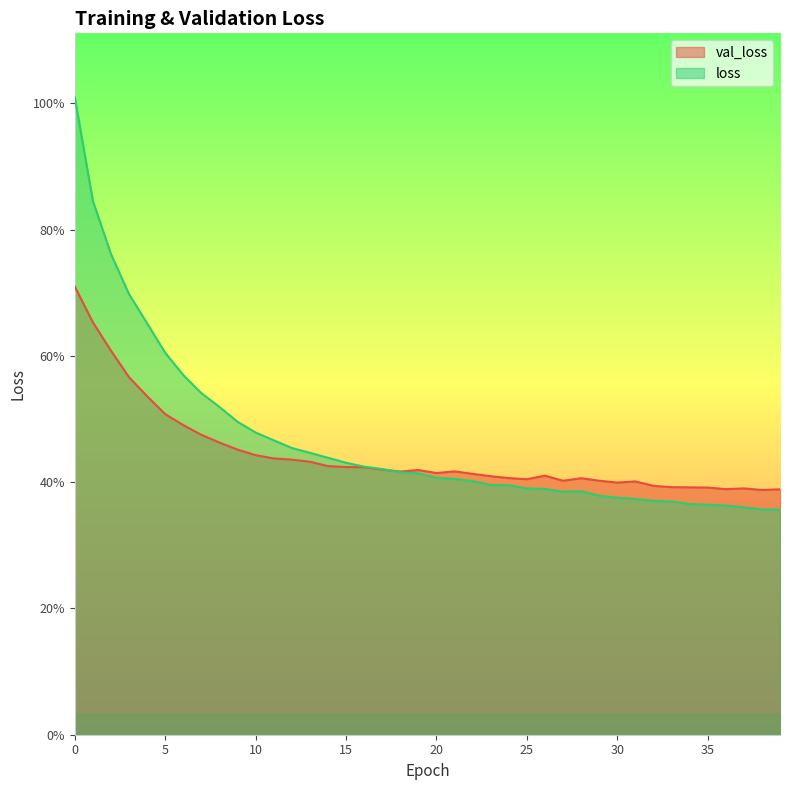

What is the minimum value for loss?

0.4